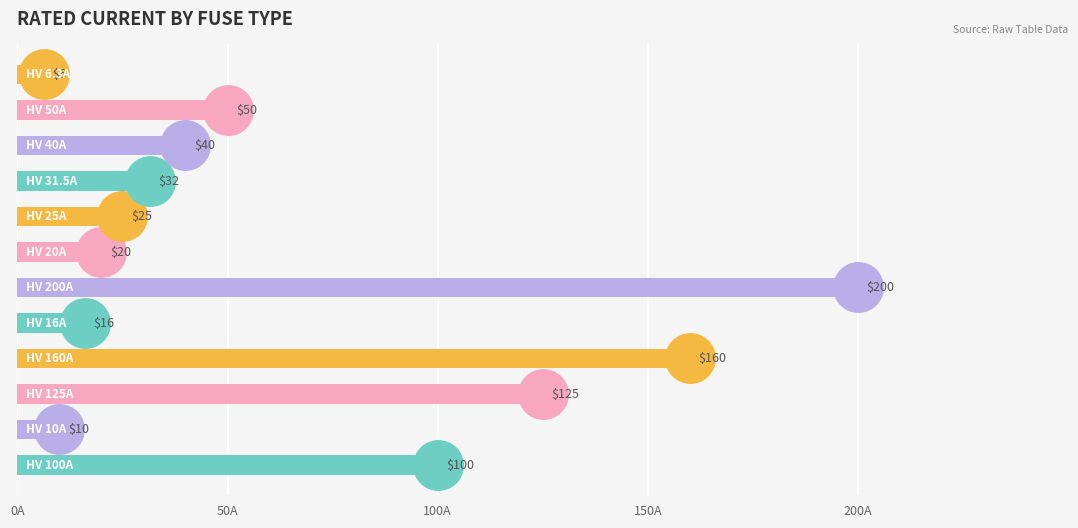

What is the difference between the second highest and second lowest values?

150.0